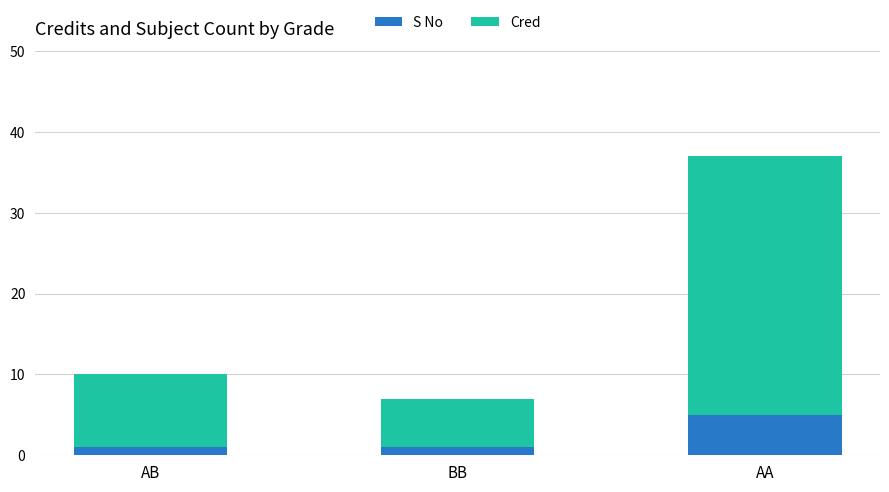

At which category is the sum across all series the highest?

AA